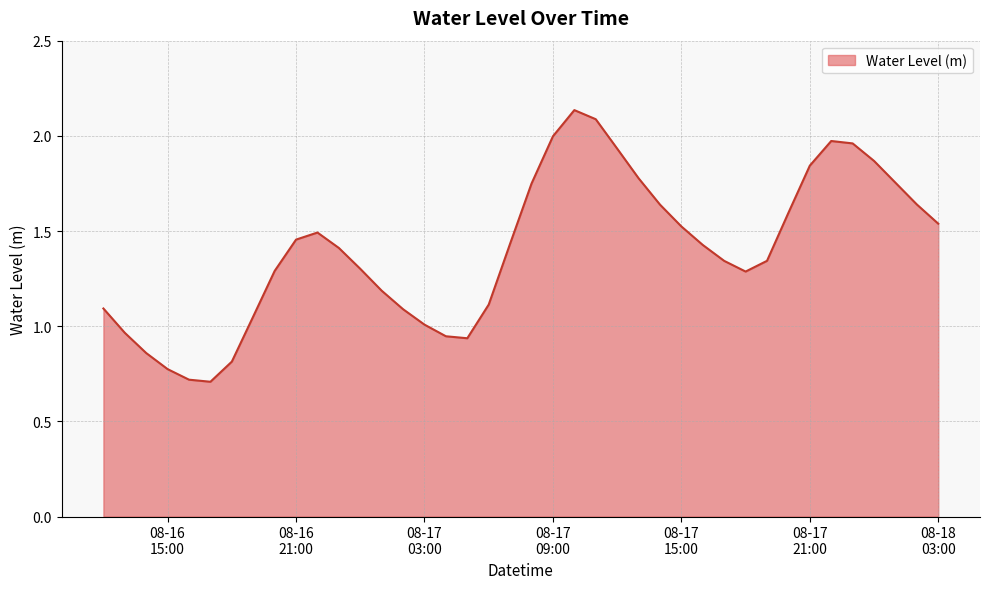

What is the smallest value displayed?

0.7